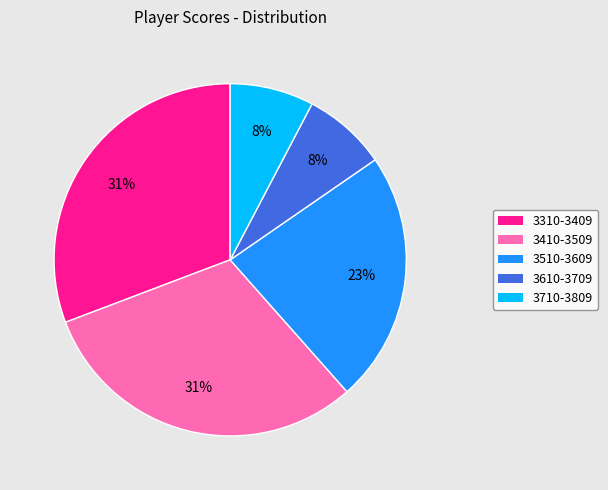

Which has a higher value, 3310-3409 or 3510-3609?

3310-3409